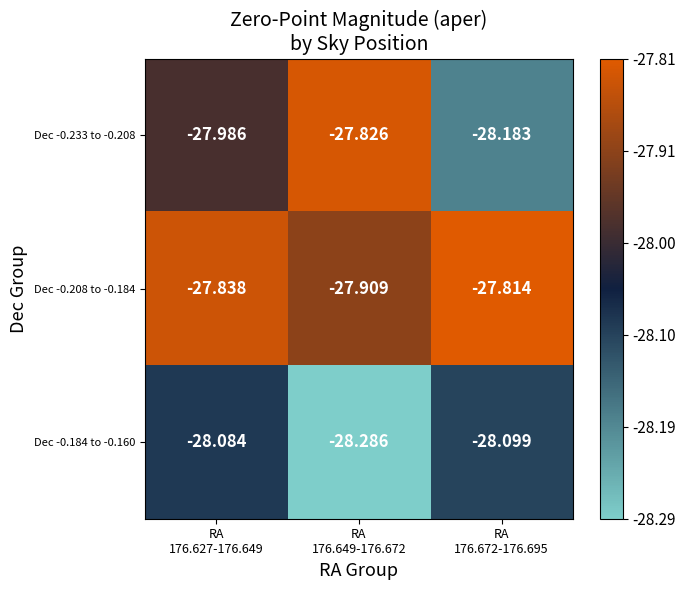

Count the number of data series in this chart.

3